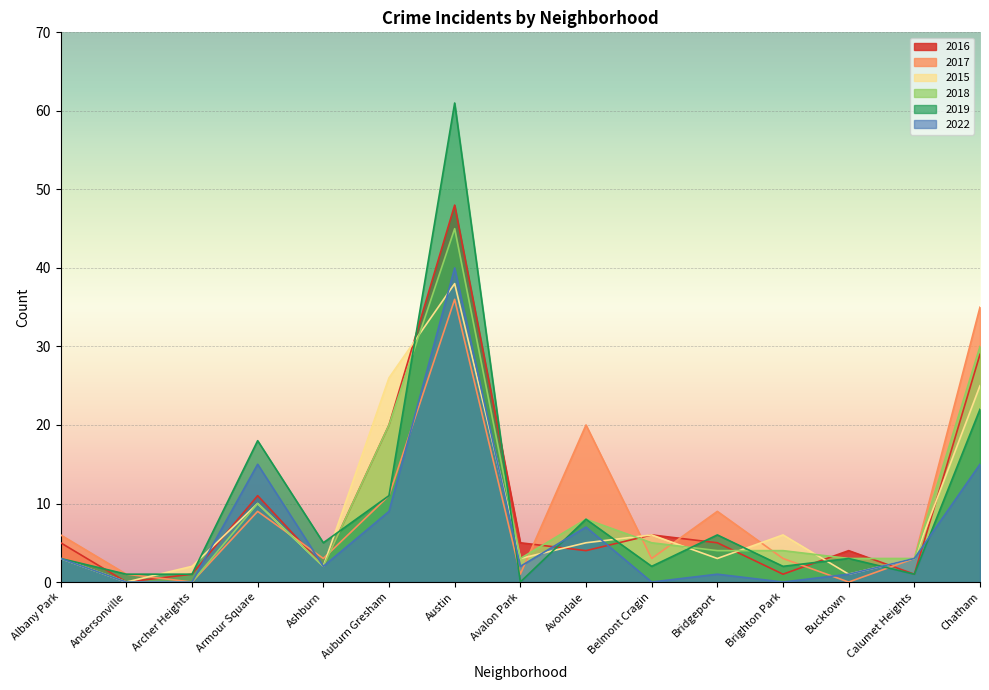

What is the total value across all series at Austin?

268